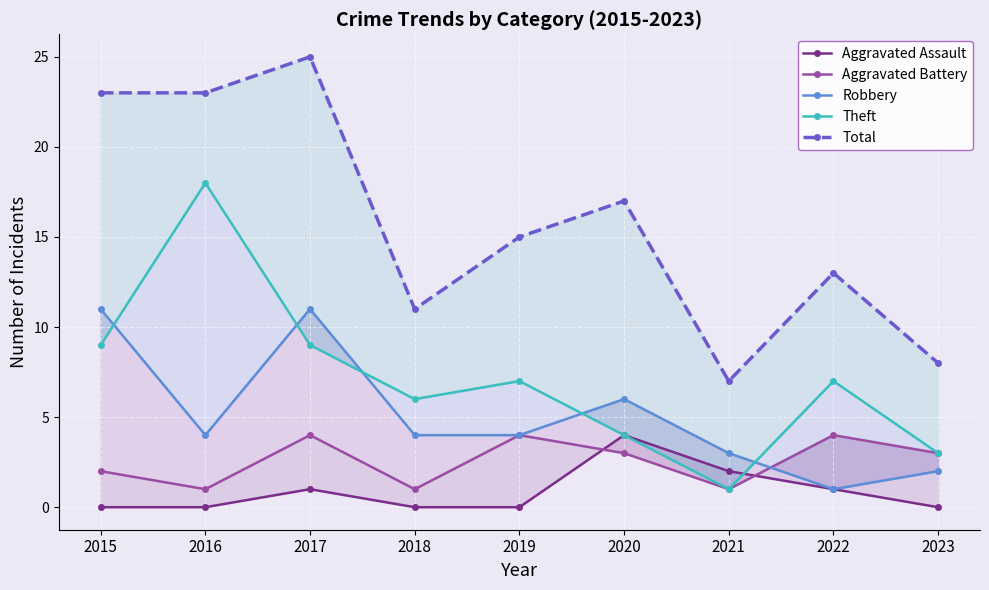

Rank the series at 2020 from lowest to highest value.

Aggravated Battery, Aggravated Assault, Theft, Robbery, Total